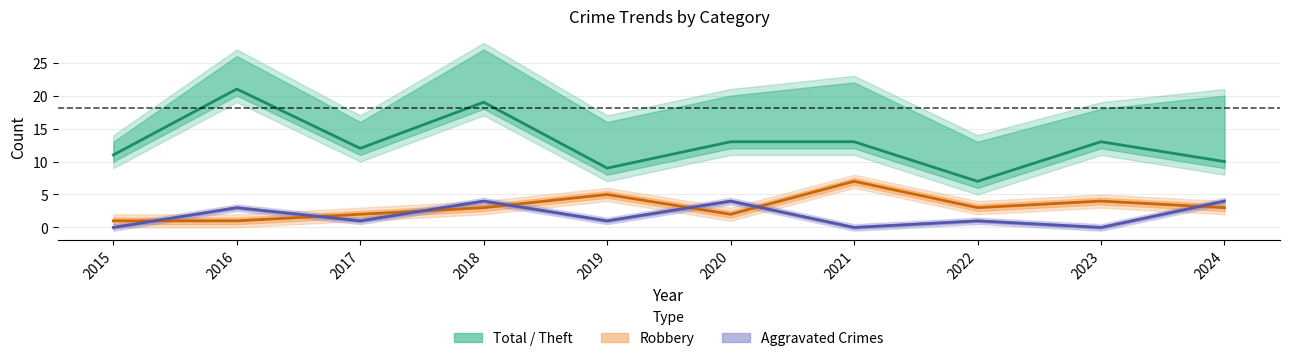

How many data points in Theft are above 13?

2